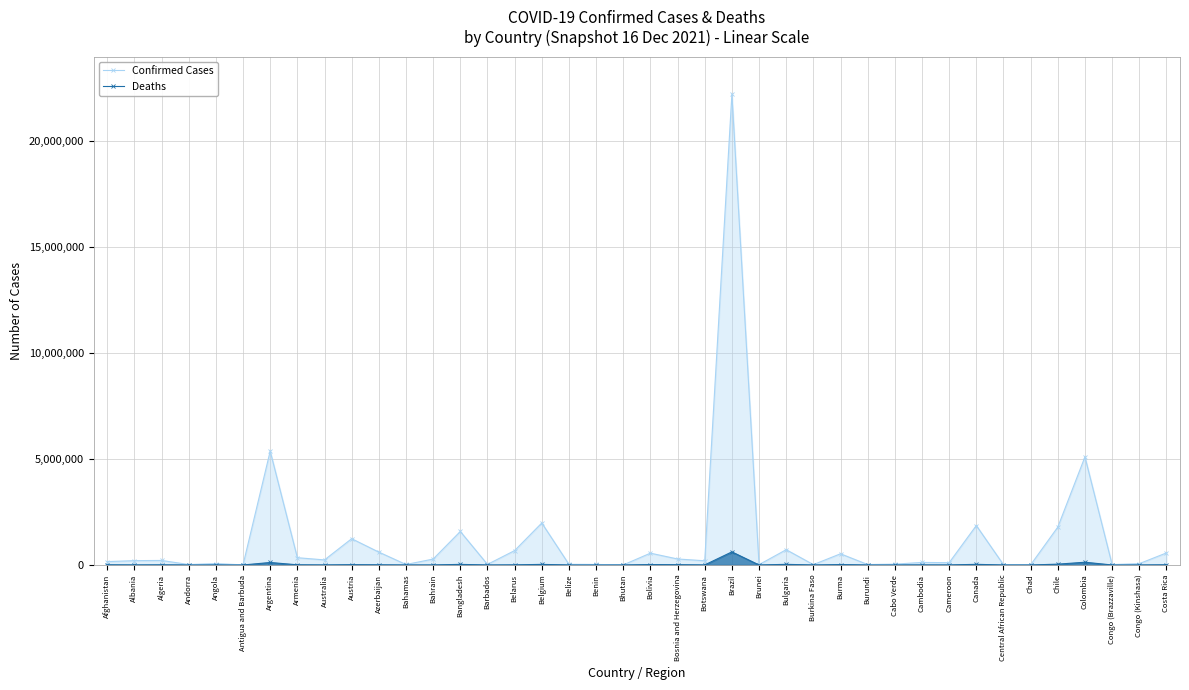

What position from the right is Bahamas?

29